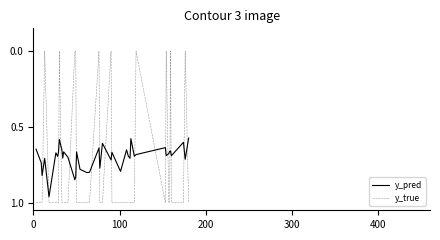

Which series has the largest range (max minus min)?

y_true